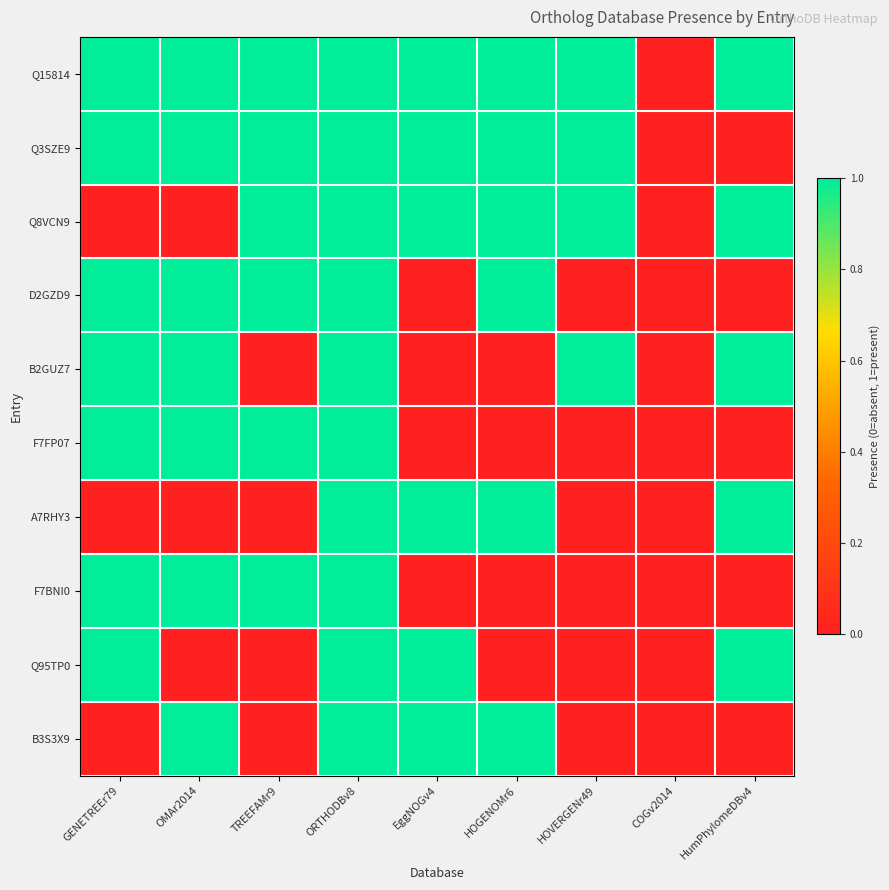

Reading left to right, extract all data points from this chart.

Q15814: GENETREEr79=1	OMAr2014=1	TREEFAMr9=1	ORTHODBv8=1	EggNOGv4=1	HOGENOMr6=1	HOVERGENr49=1	COGv2014=0	HumPhylomeDBv4=1
Q3SZE9: GENETREEr79=1	OMAr2014=1	TREEFAMr9=1	ORTHODBv8=1	EggNOGv4=1	HOGENOMr6=1	HOVERGENr49=1	COGv2014=0	HumPhylomeDBv4=0
Q8VCN9: GENETREEr79=0	OMAr2014=0	TREEFAMr9=1	ORTHODBv8=1	EggNOGv4=1	HOGENOMr6=1	HOVERGENr49=1	COGv2014=0	HumPhylomeDBv4=1
D2GZD9: GENETREEr79=1	OMAr2014=1	TREEFAMr9=1	ORTHODBv8=1	EggNOGv4=0	HOGENOMr6=1	HOVERGENr49=0	COGv2014=0	HumPhylomeDBv4=0
B2GUZ7: GENETREEr79=1	OMAr2014=1	TREEFAMr9=0	ORTHODBv8=1	EggNOGv4=0	HOGENOMr6=0	HOVERGENr49=1	COGv2014=0	HumPhylomeDBv4=1
F7FP07: GENETREEr79=1	OMAr2014=1	TREEFAMr9=1	ORTHODBv8=1	EggNOGv4=0	HOGENOMr6=0	HOVERGENr49=0	COGv2014=0	HumPhylomeDBv4=0
A7RHY3: GENETREEr79=0	OMAr2014=0	TREEFAMr9=0	ORTHODBv8=1	EggNOGv4=1	HOGENOMr6=1	HOVERGENr49=0	COGv2014=0	HumPhylomeDBv4=1
F7BNI0: GENETREEr79=1	OMAr2014=1	TREEFAMr9=1	ORTHODBv8=1	EggNOGv4=0	HOGENOMr6=0	HOVERGENr49=0	COGv2014=0	HumPhylomeDBv4=0
Q95TP0: GENETREEr79=1	OMAr2014=0	TREEFAMr9=0	ORTHODBv8=1	EggNOGv4=1	HOGENOMr6=0	HOVERGENr49=0	COGv2014=0	HumPhylomeDBv4=1
B3S3X9: GENETREEr79=0	OMAr2014=1	TREEFAMr9=0	ORTHODBv8=1	EggNOGv4=1	HOGENOMr6=1	HOVERGENr49=0	COGv2014=0	HumPhylomeDBv4=0